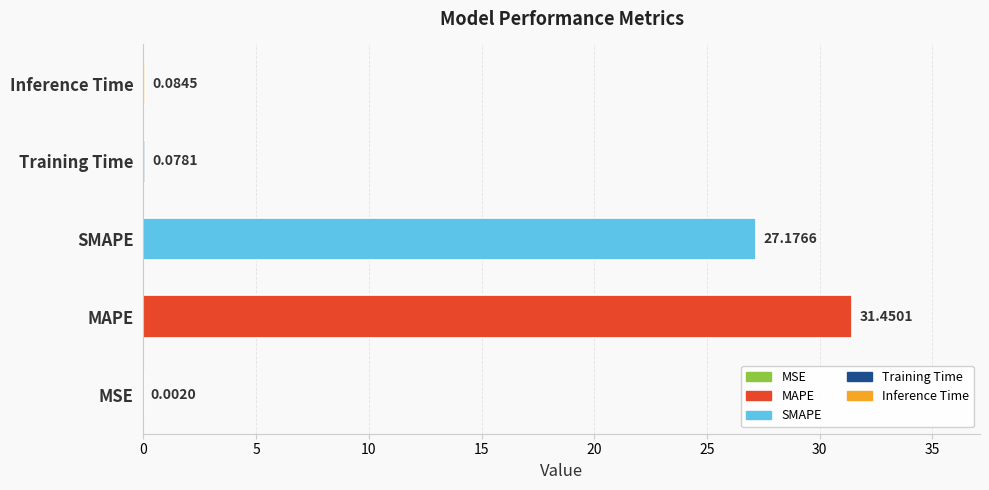

What is the sum of all values?

58.8